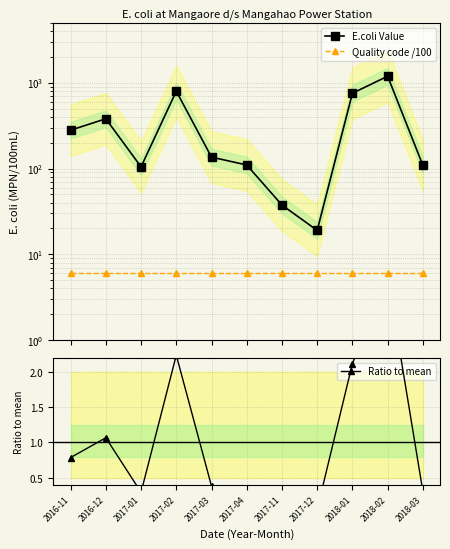

What is the maximum value shown in the chart?

1190.8